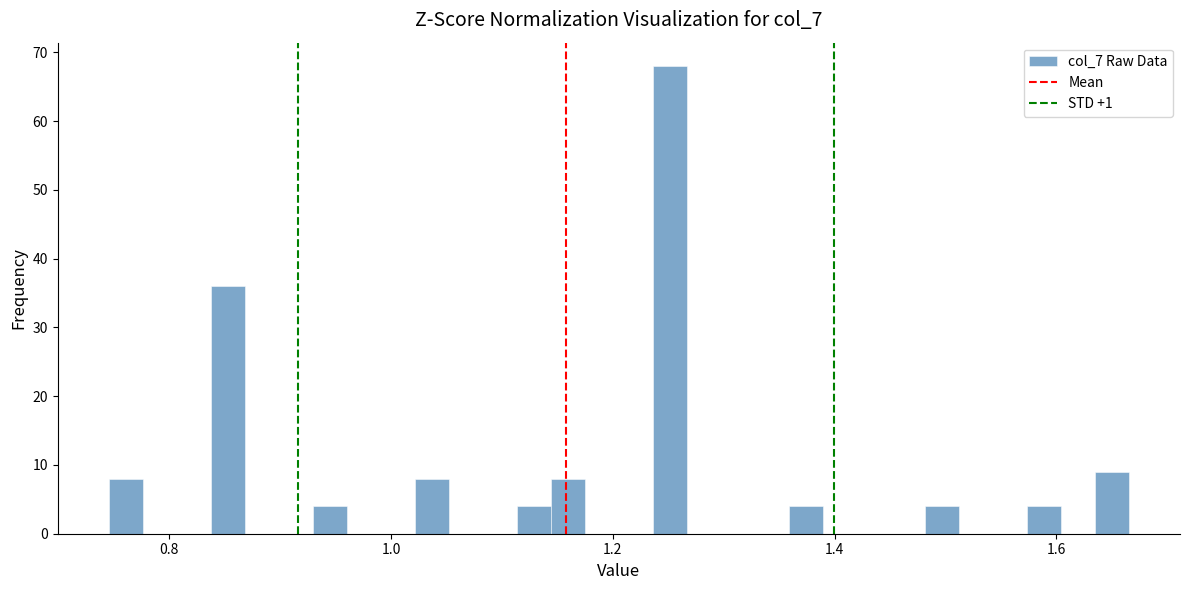

Read against the x-axis, roughly where is the centre of the tallest bar?

1.26